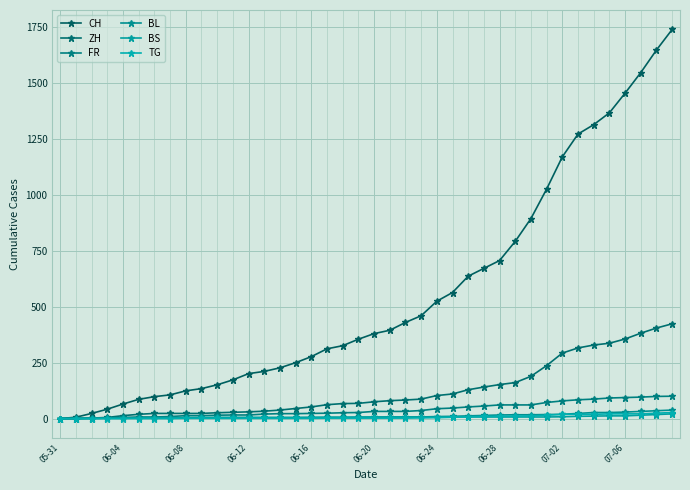

Count the number of categories in the chart.

40